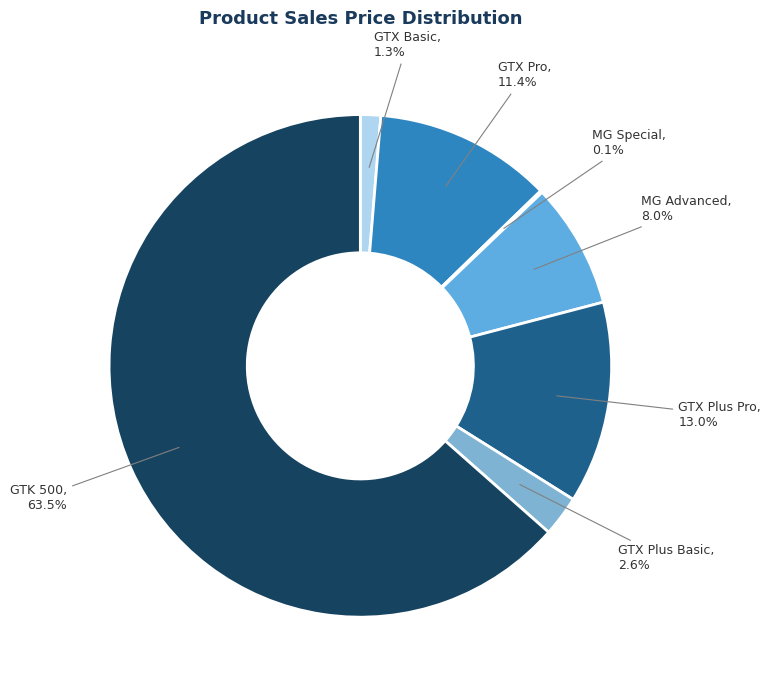

Between GTK 500 and MG Advanced, which is larger?

GTK 500